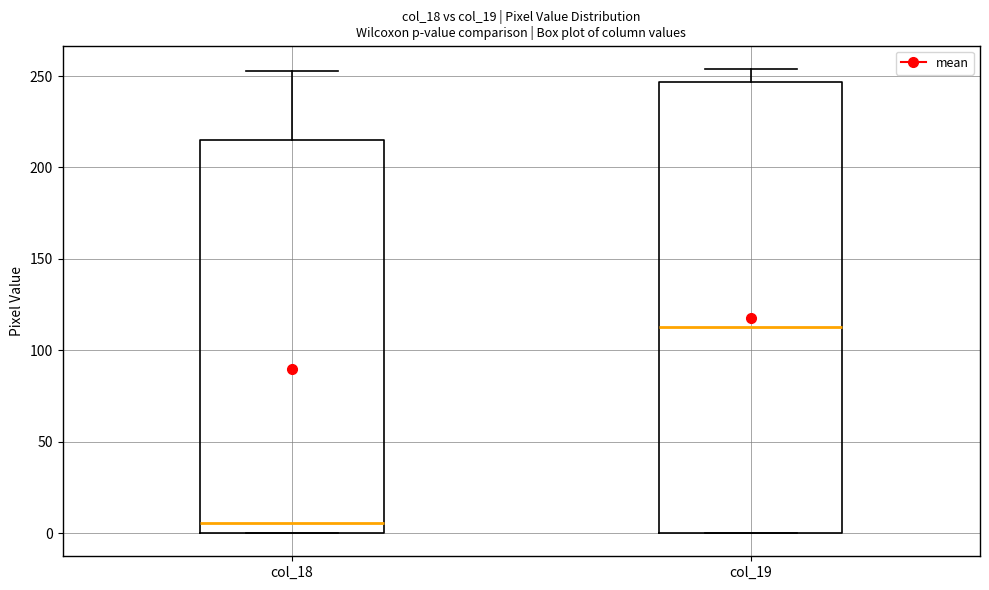

Where is the upper edge of the box for col_18 on the y-axis? The values are not printed on the chart, so give them approximately, as read against the axis.

215